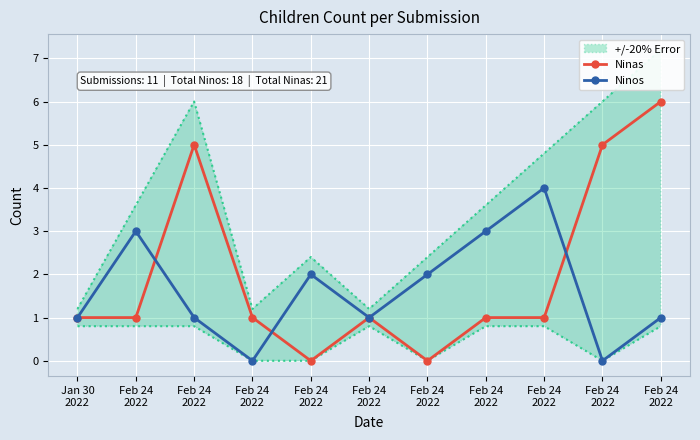

True or false: Ninos and Ninas intersect in this chart.

True